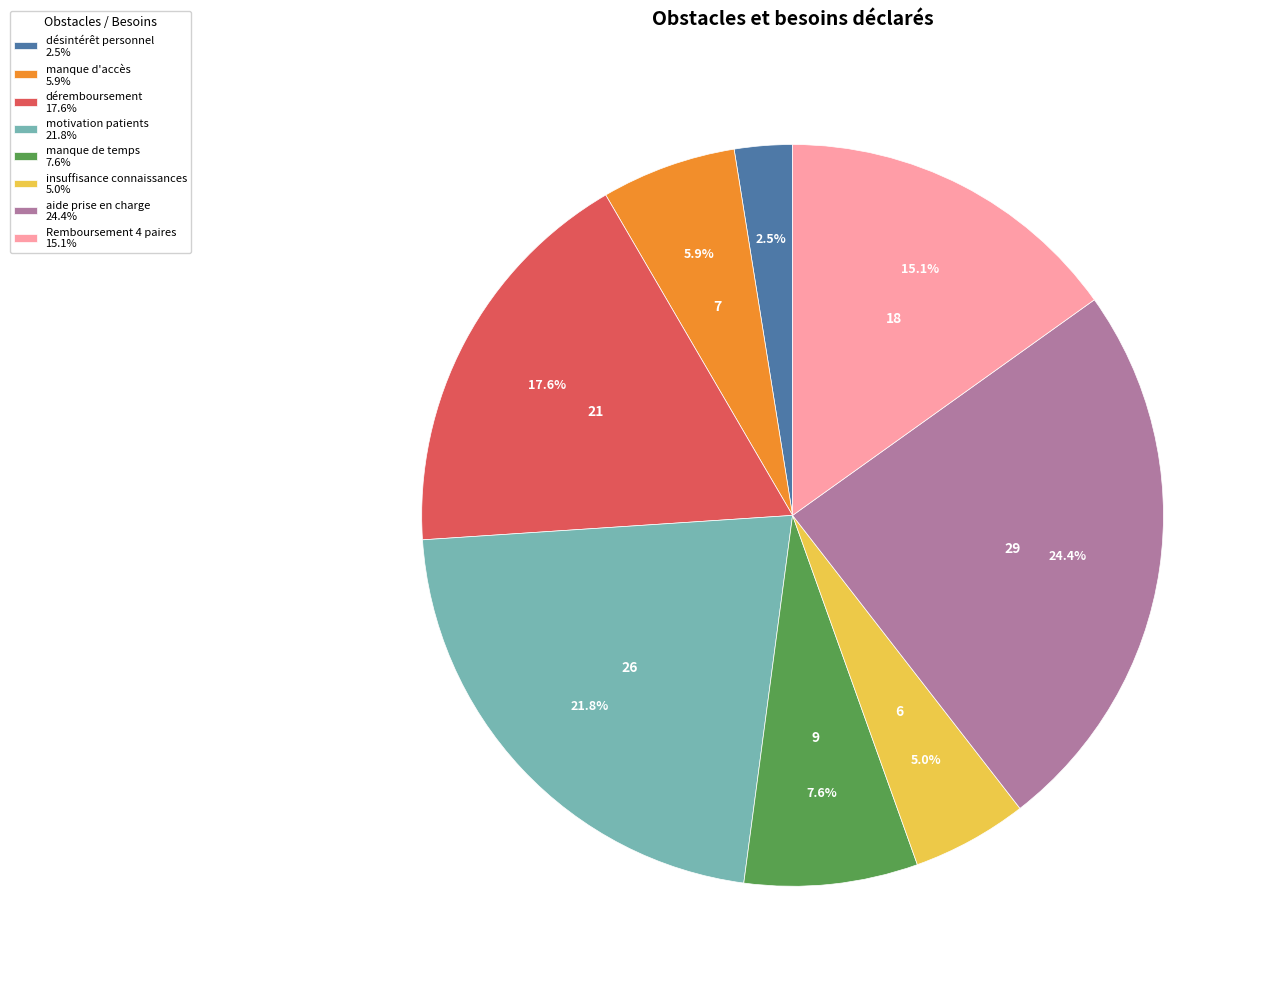

Which category has the smallest portion of the pie?

désintérêt personnel